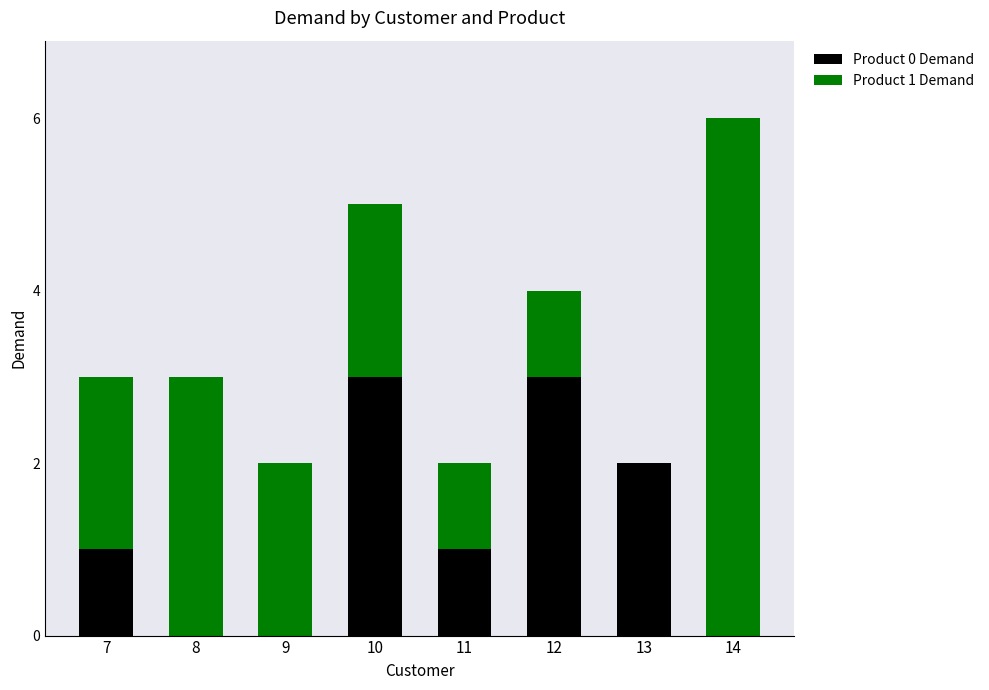

At which category is the sum across all series the highest?

14